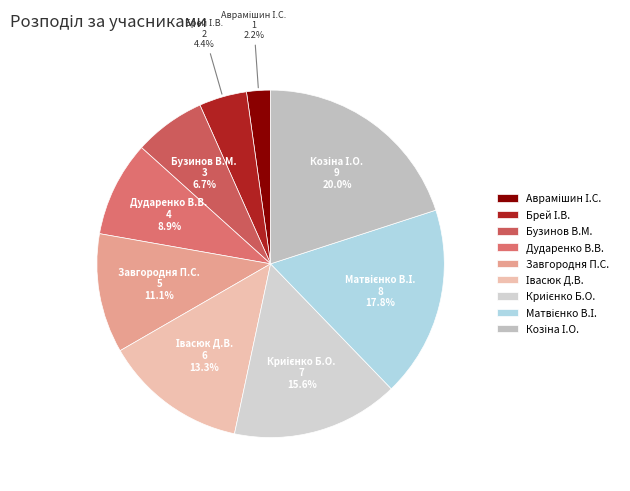

Is there a majority slice in this chart?

No